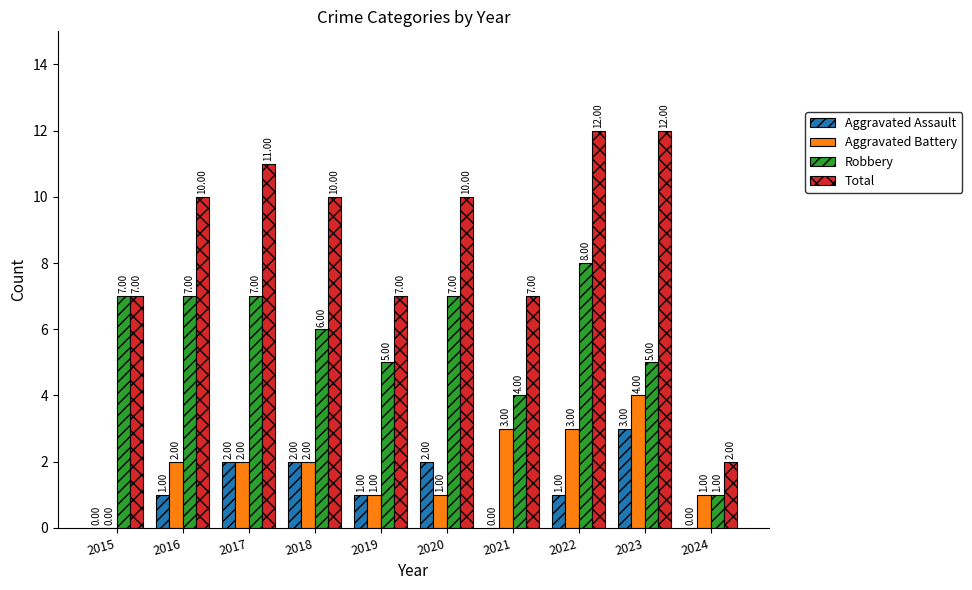

Count the Total values in the range 7 to 11.

7